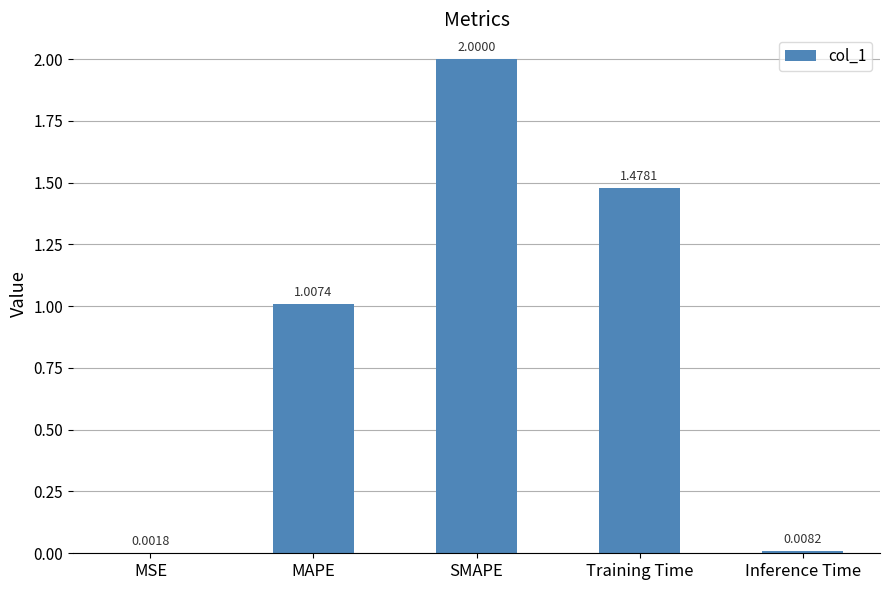

What is the change in value from MSE to SMAPE?

+2.0